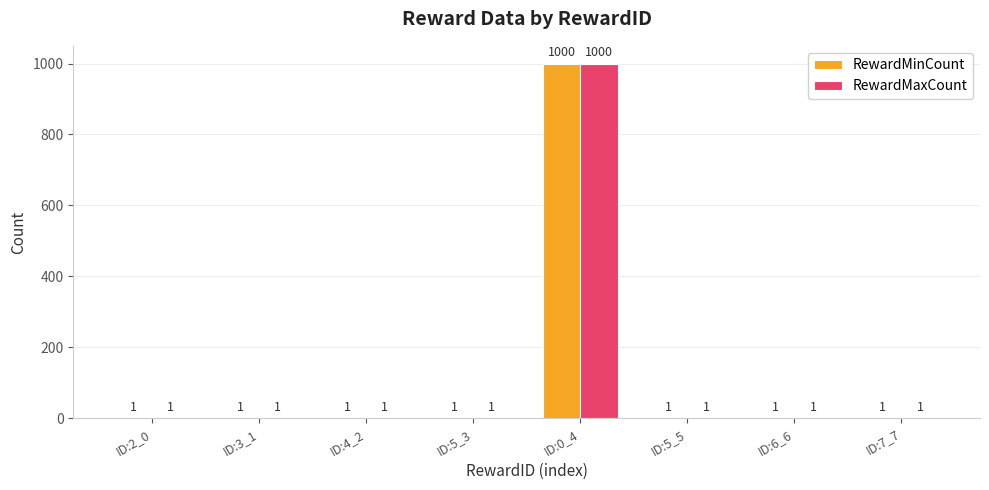

Reading left to right, what are all the values shown in this chart?

RewardMinCount: ID:2_0=1	ID:3_1=1	ID:4_2=1	ID:5_3=1	ID:0_4=1000	ID:5_5=1	ID:6_6=1	ID:7_7=1
RewardMaxCount: ID:2_0=1	ID:3_1=1	ID:4_2=1	ID:5_3=1	ID:0_4=1000	ID:5_5=1	ID:6_6=1	ID:7_7=1